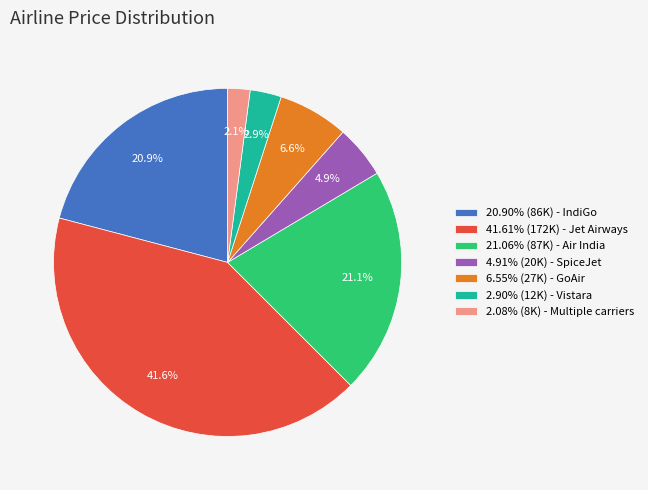

Does 2.08% (8K) - Multiple carriers account for over 50% of the chart?

No